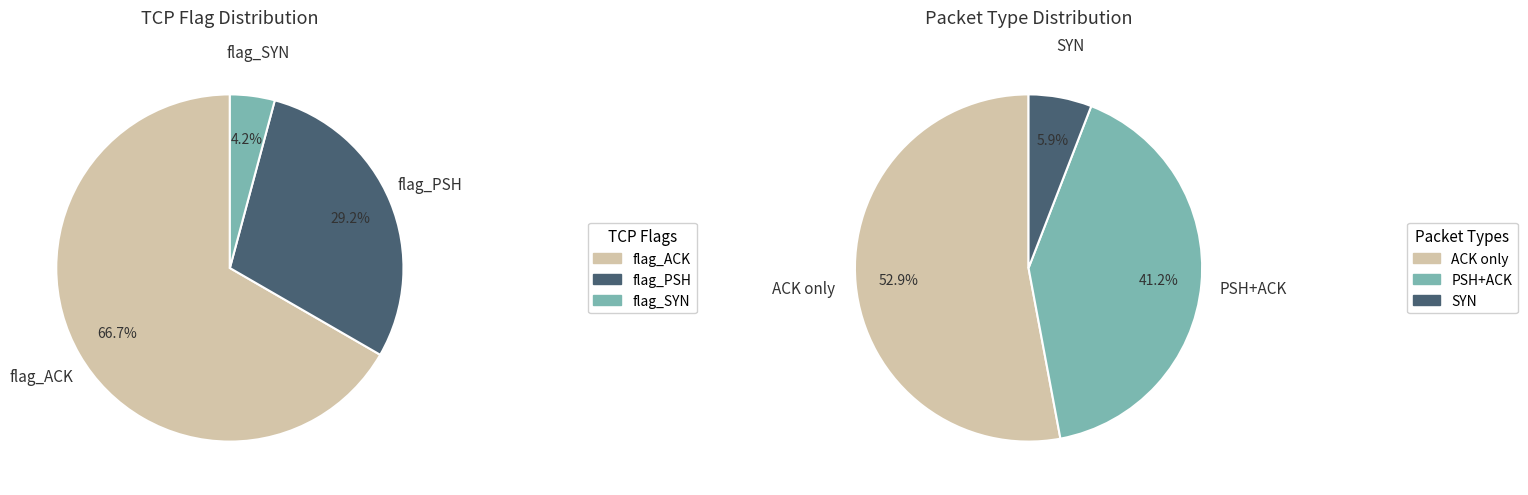

What portion of the pie excludes 5?

100.0%